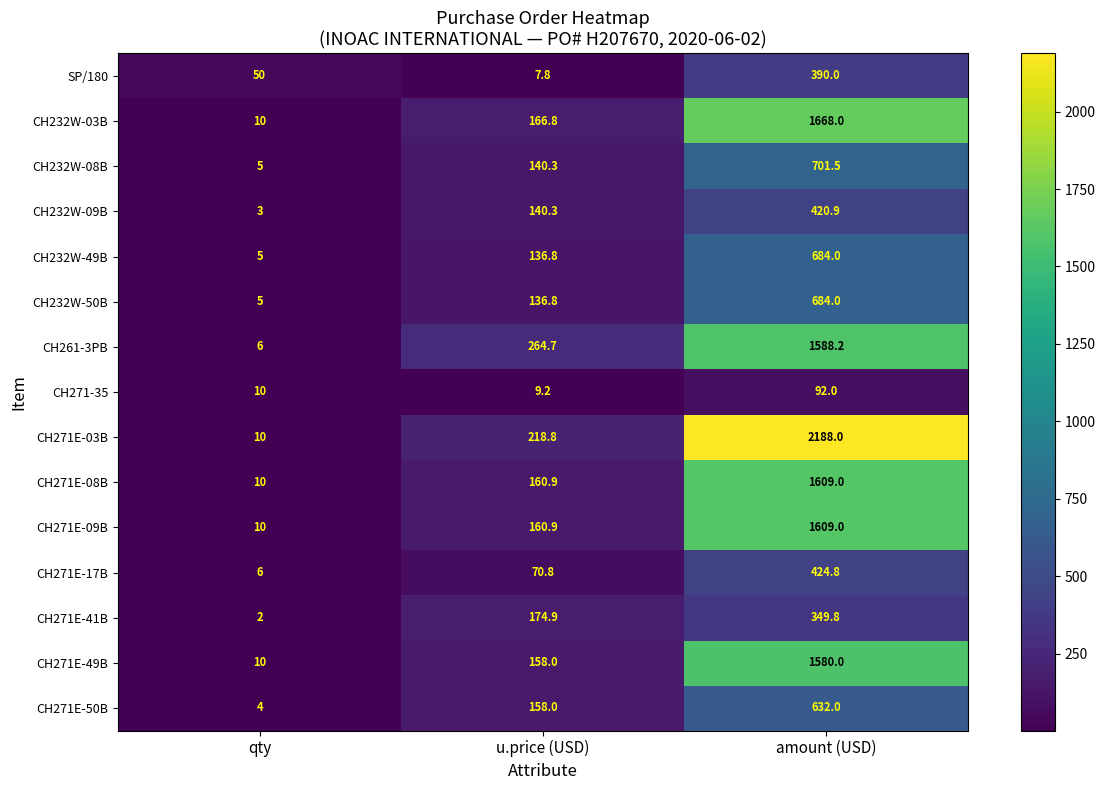

Is the value of CH271E-09B at amount (USD) greater than the value of CH271E-03B at amount (USD)?

No